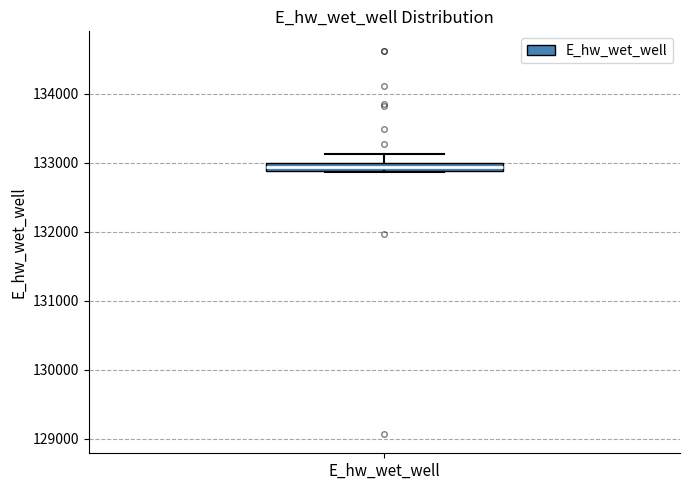

Where is the upper edge of the box for E_hw_wet_well on the y-axis? The values are not printed on the chart, so give them approximately, as read against the axis.

133000